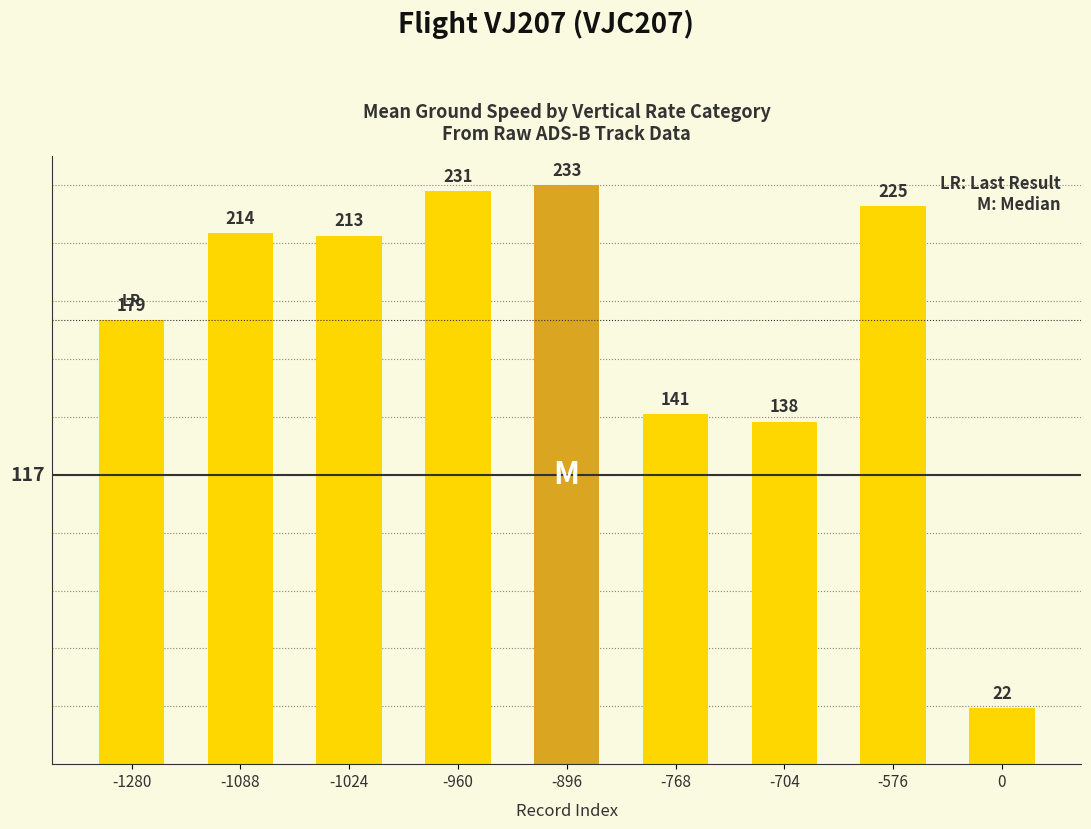

What is the sum of the values at -1088 and -768?

355.0